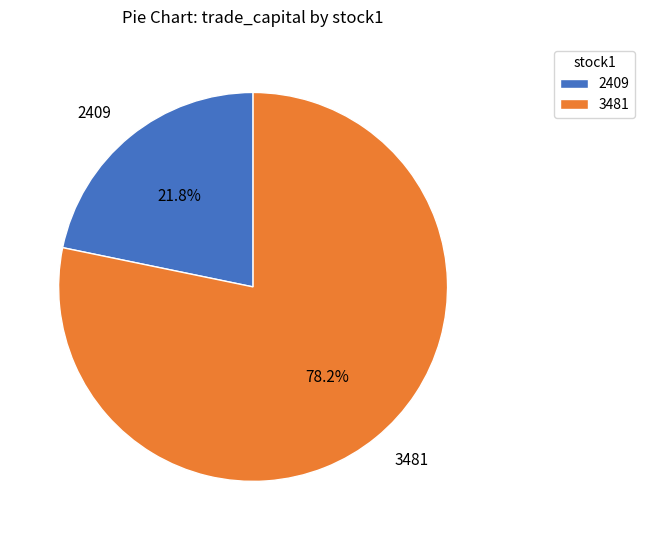

To the nearest percent, what percentage of the pie is 2409?

22%